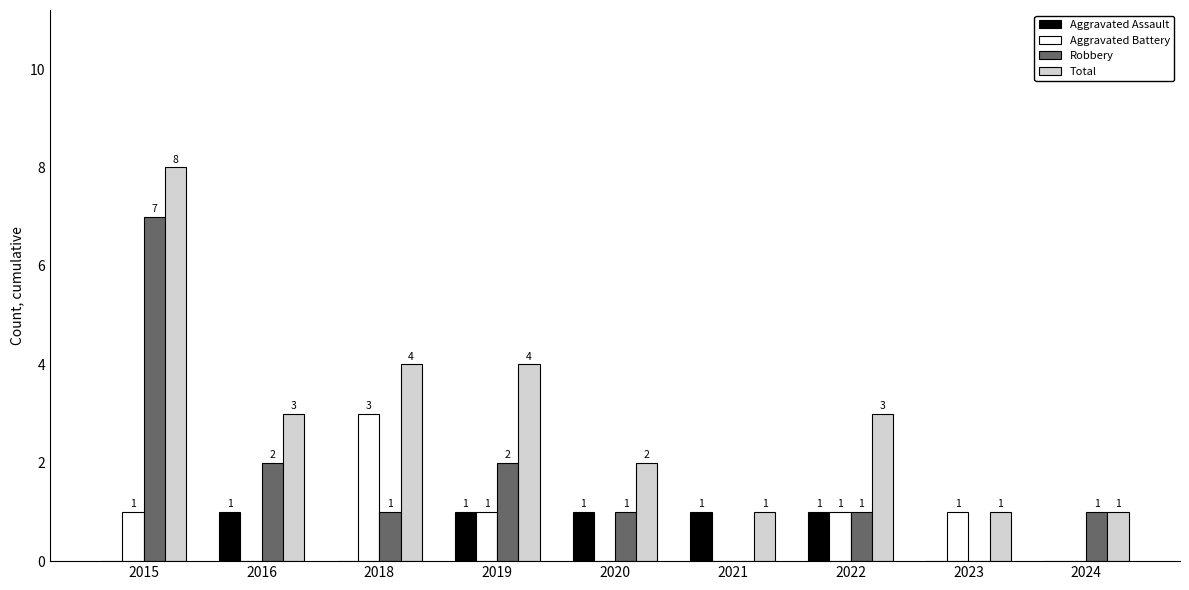

What is the sum of all Aggravated Assault values?

5